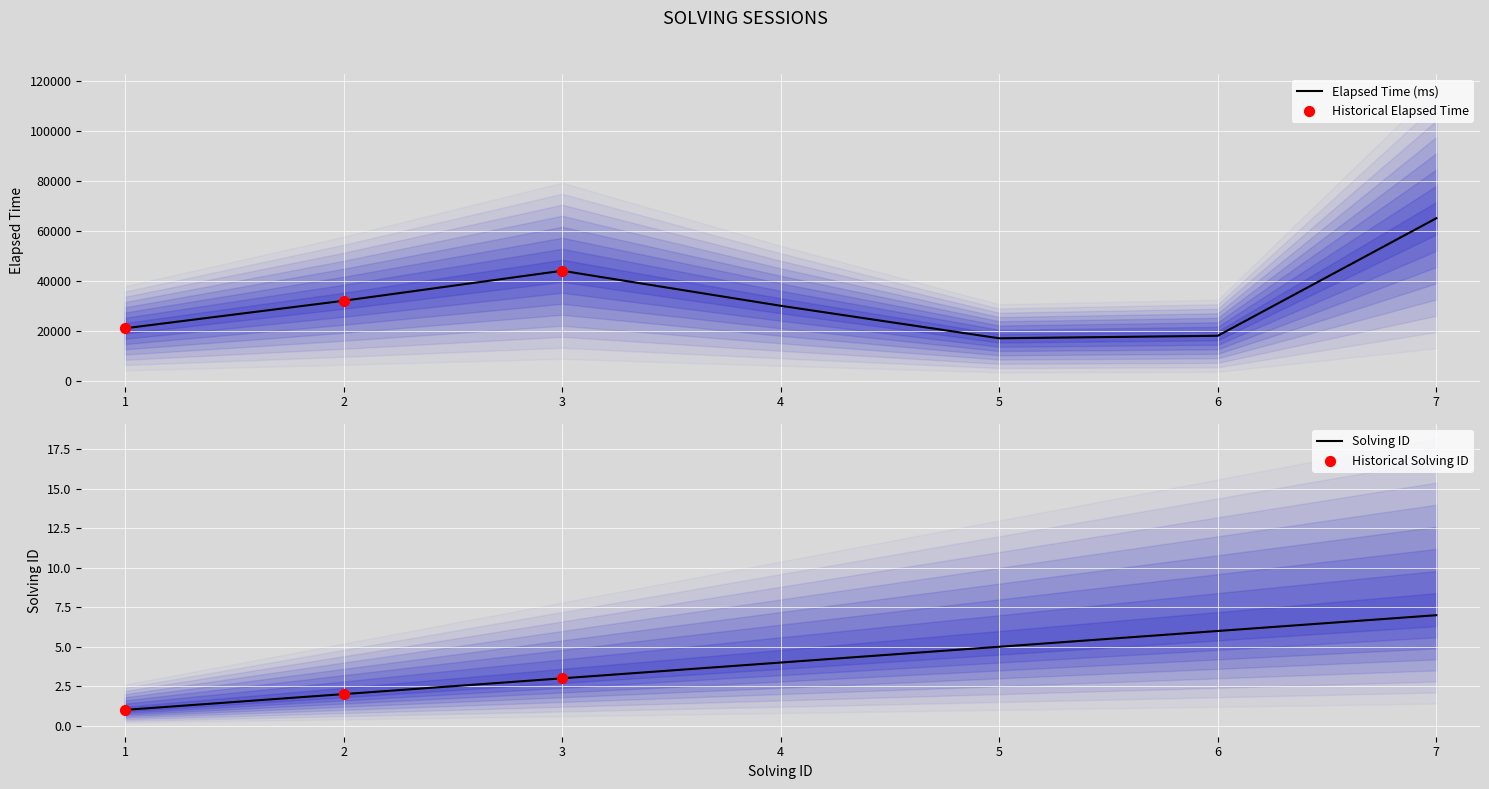

Which series has the largest total across all categories?

elapsed_time